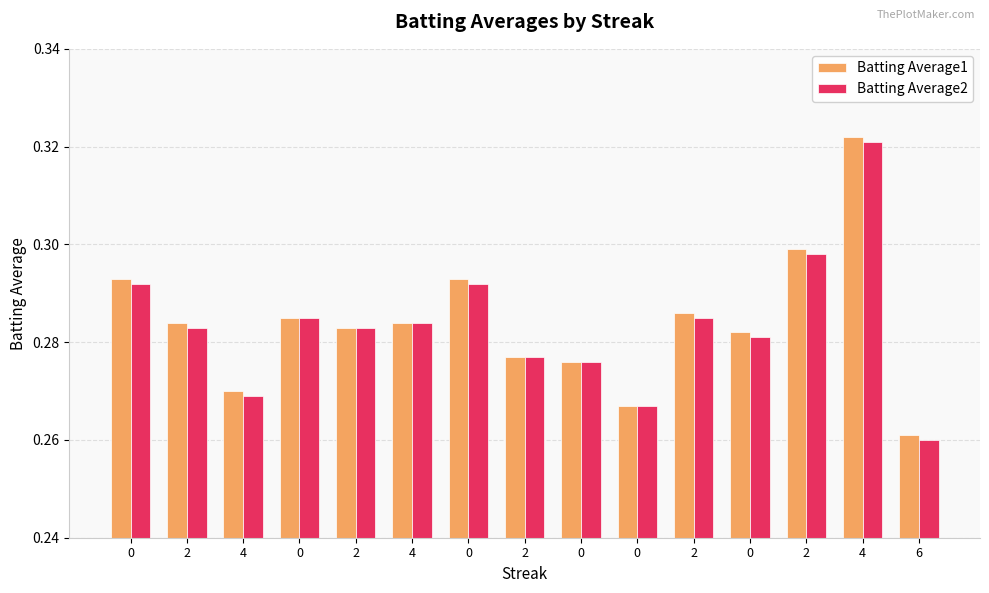

Reading left to right, extract all data points from this chart.

Batting Average1: 0=0.3	2=0.3	4=0.3	0=0.3	2=0.3	4=0.3	0=0.3	2=0.3	0=0.3	0=0.3	2=0.3	0=0.3	2=0.3	4=0.3	6=0.3
Batting Average2: 0=0.3	2=0.3	4=0.3	0=0.3	2=0.3	4=0.3	0=0.3	2=0.3	0=0.3	0=0.3	2=0.3	0=0.3	2=0.3	4=0.3	6=0.3